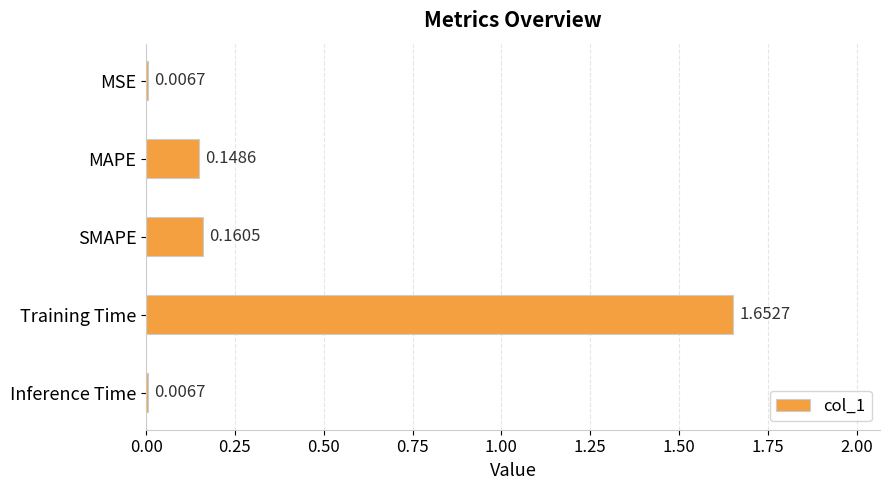

Which label corresponds to the largest value in the chart?

Training Time